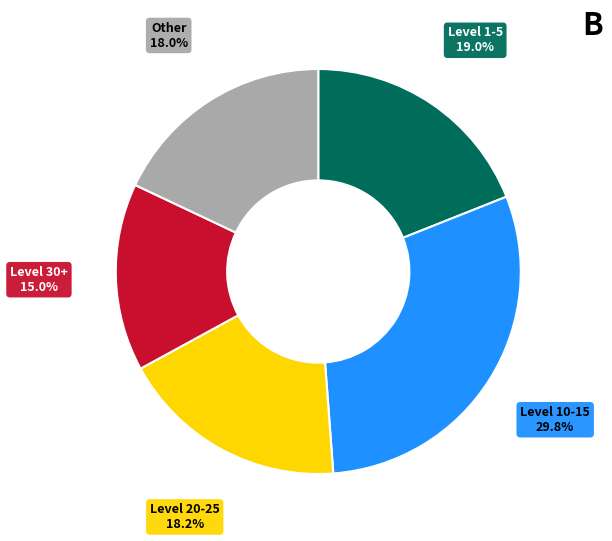

Is there a majority slice in this chart?

No